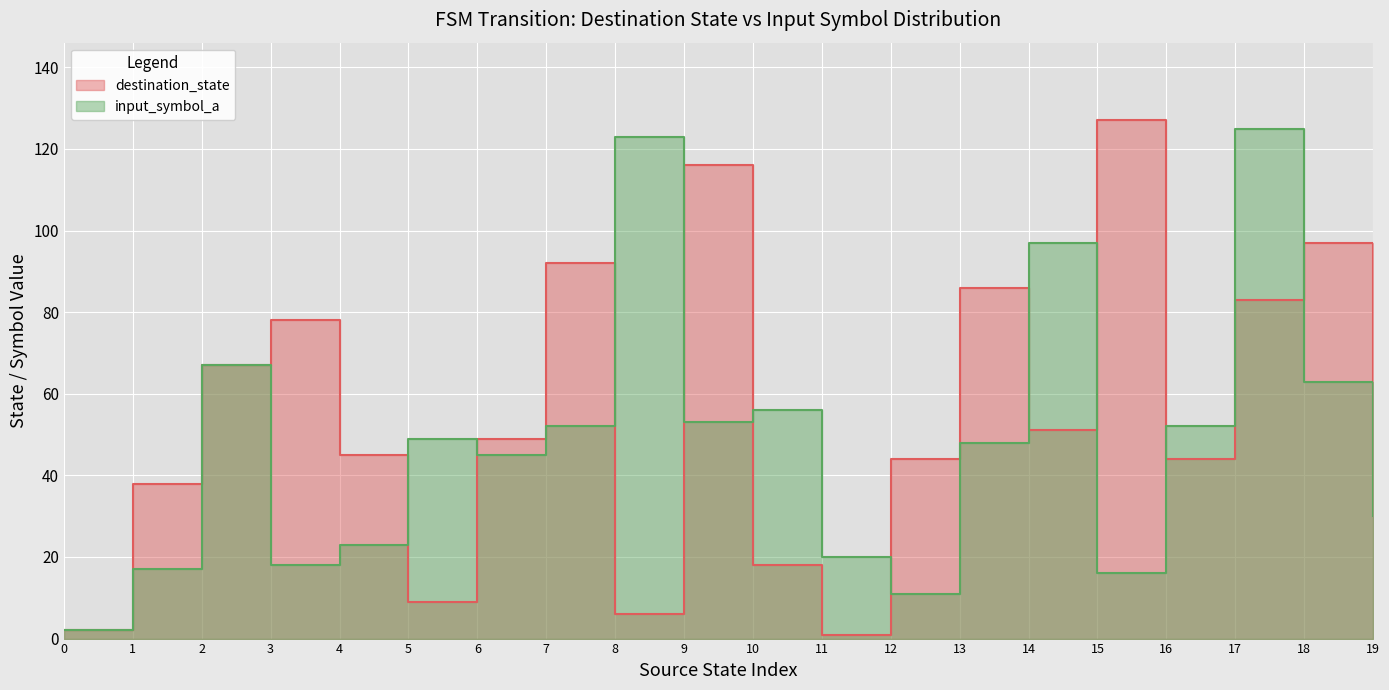

Reading left to right, what are all the values shown in this chart?

destination_state: 2	38	67	78	45	9	49	92	6	116	18	1	44	86	51	127	44	83	97	40
input_symbol_a: 2	17	67	18	23	49	45	52	123	53	56	20	11	48	97	16	52	125	63	30